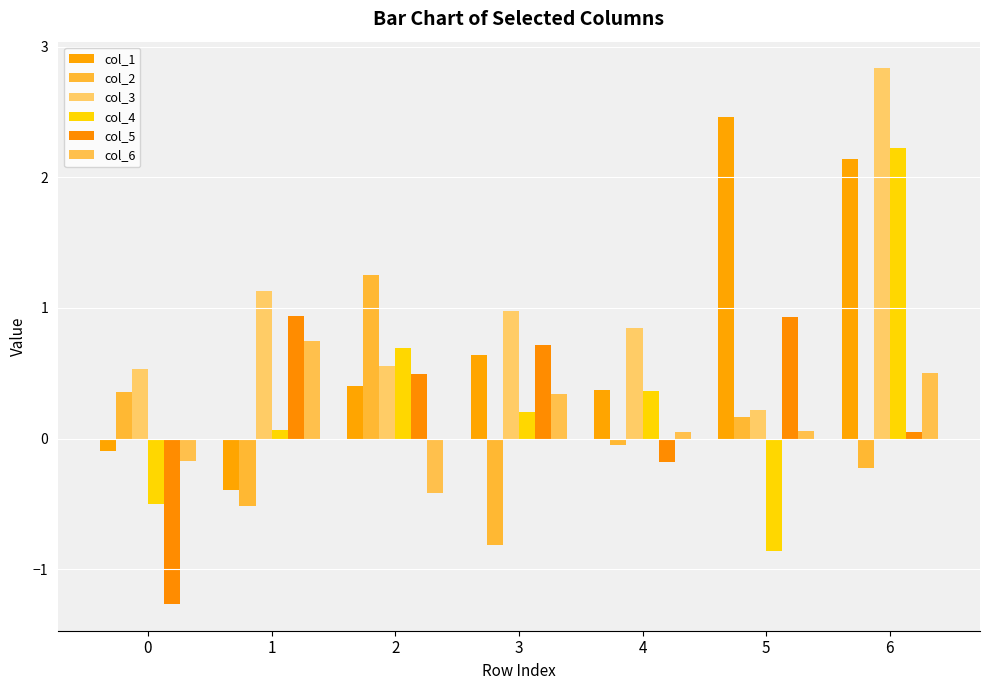

How many bars are there in each group?

6